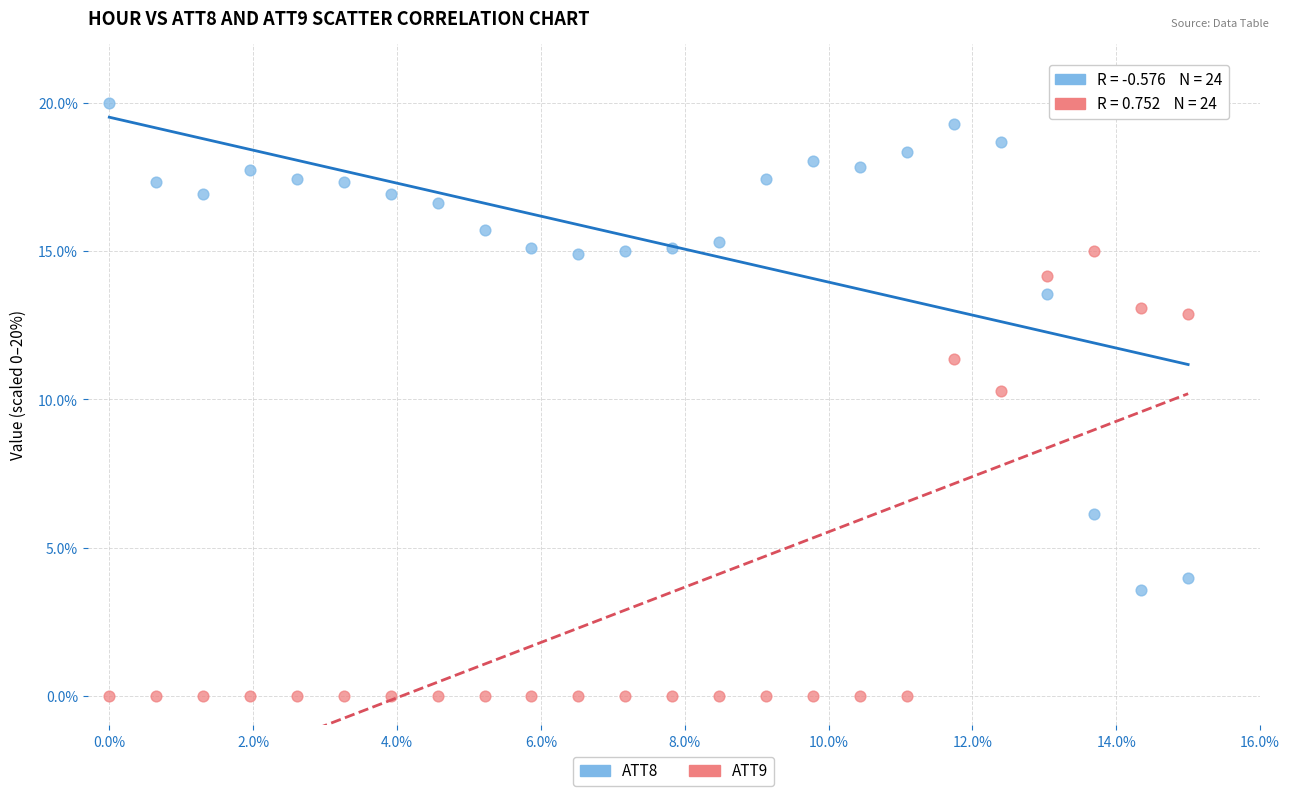

Across all data points, what is the range of Y values (max minus min)?

20.0